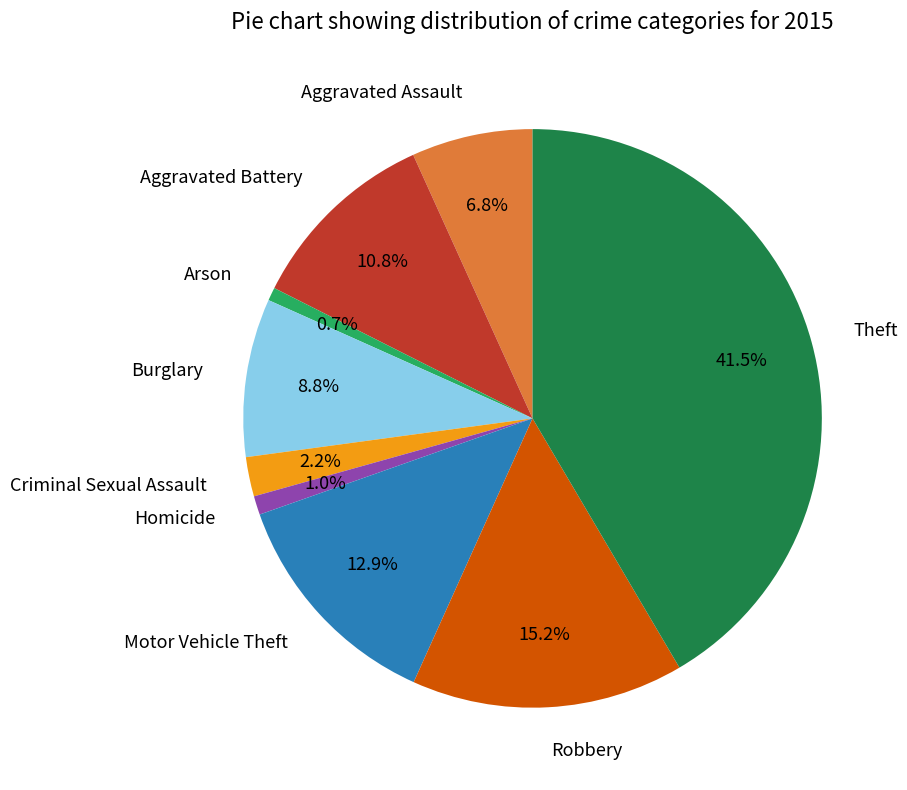

How many slices are in this pie chart?

9